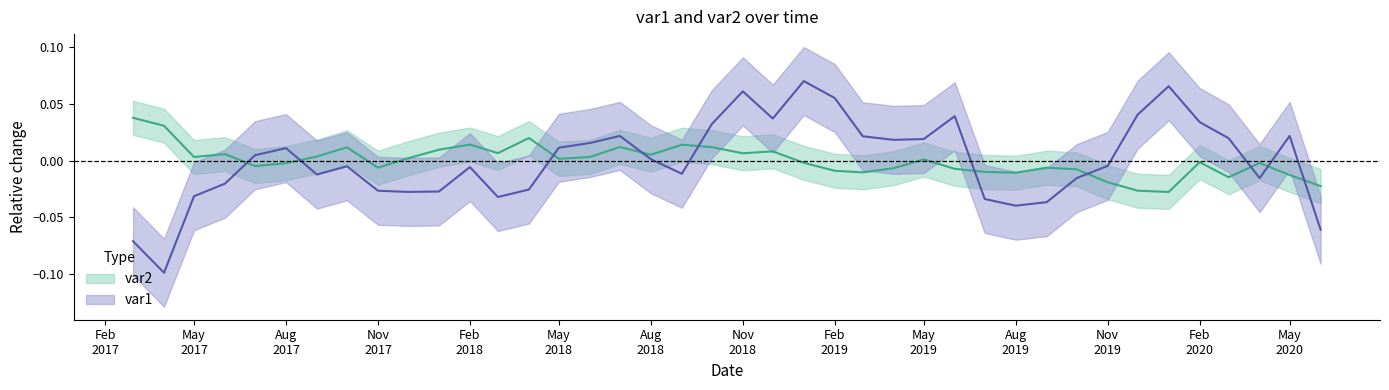

At 2017-07-01, list the series in order from smallest to largest.

var2, var1